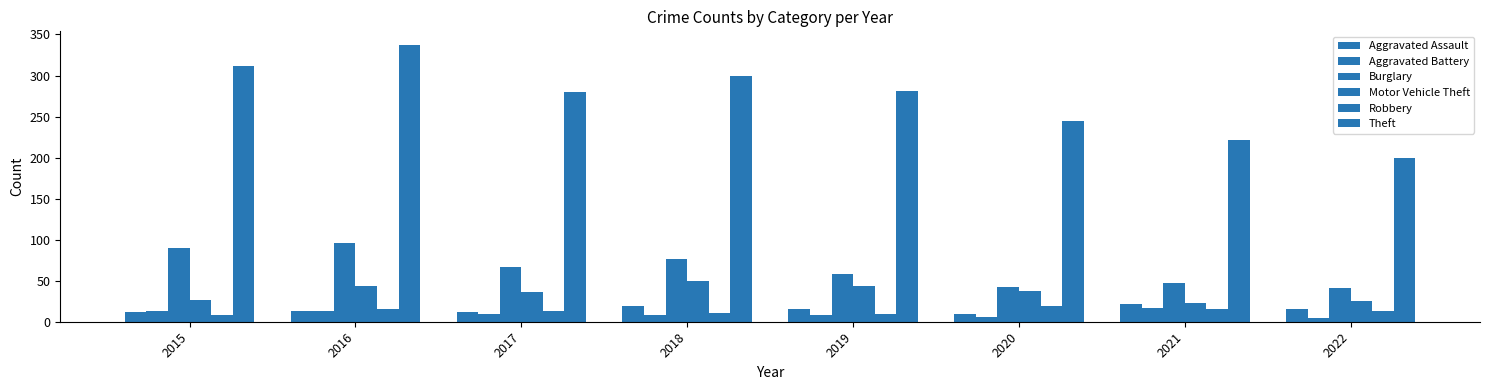

Count the number of data series in this chart.

6